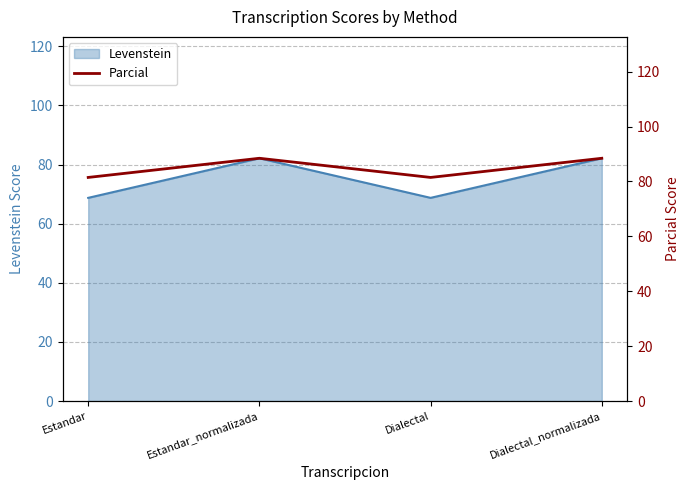

Which has a higher value, Dialectal_normalizada or Dialectal?

Dialectal_normalizada